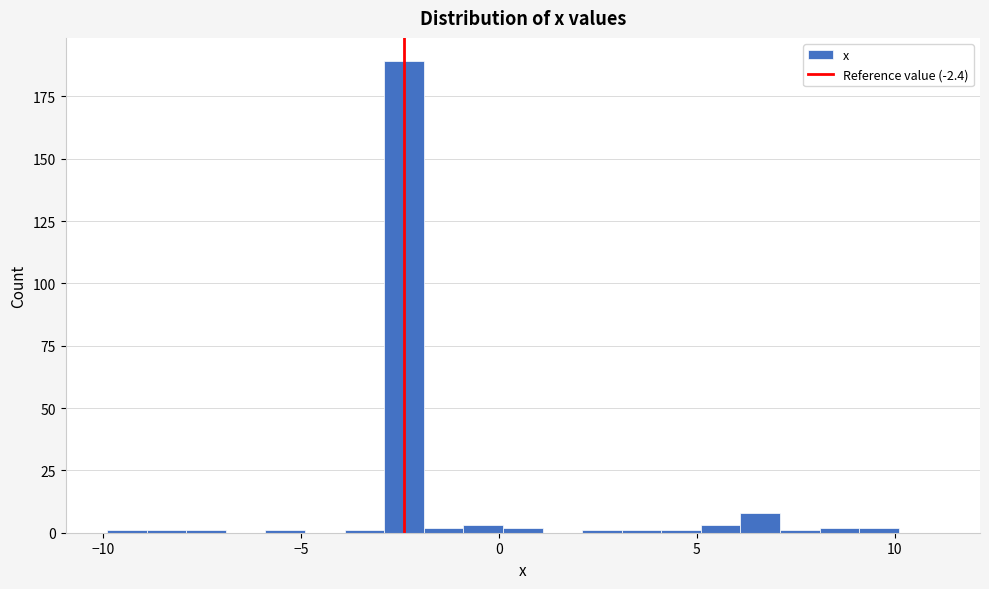

Around what value on the x-axis is the tallest bar? Give the approximate position of its centre, as read against the axis.

-2.5